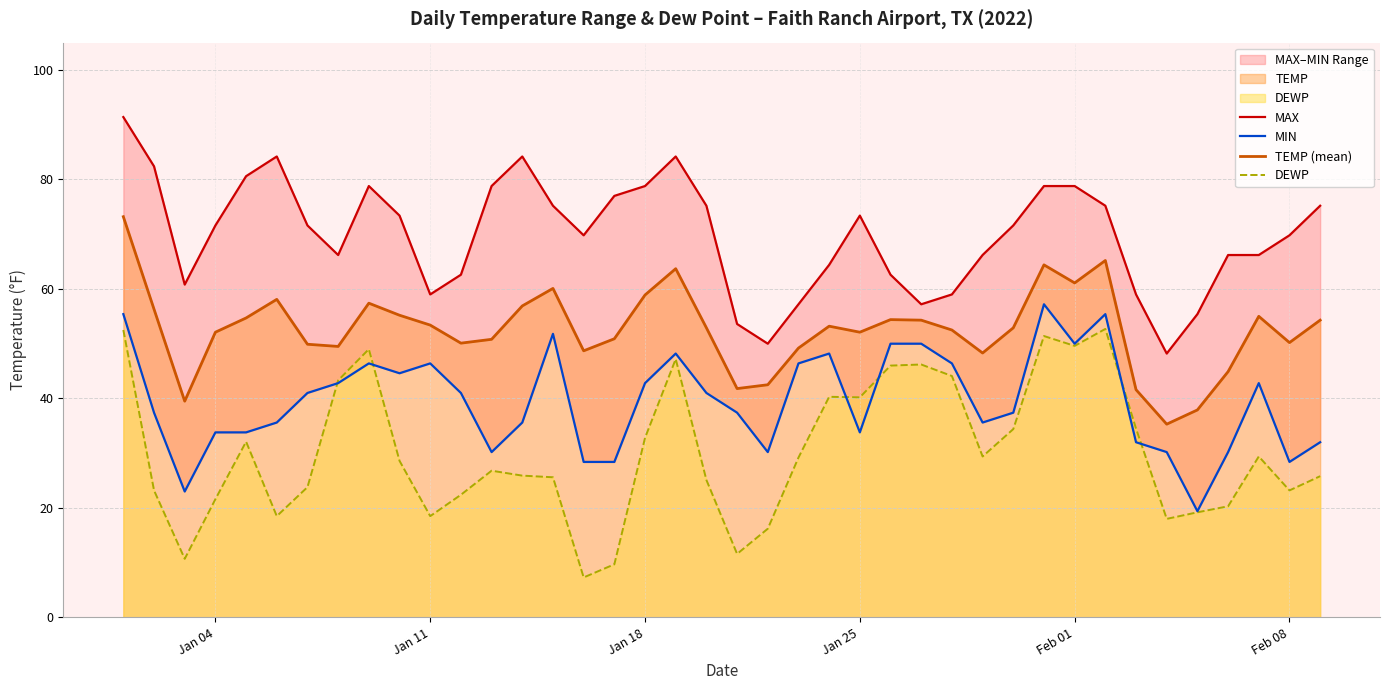

What is the highest value of the TEMP (mean) series?

73.2